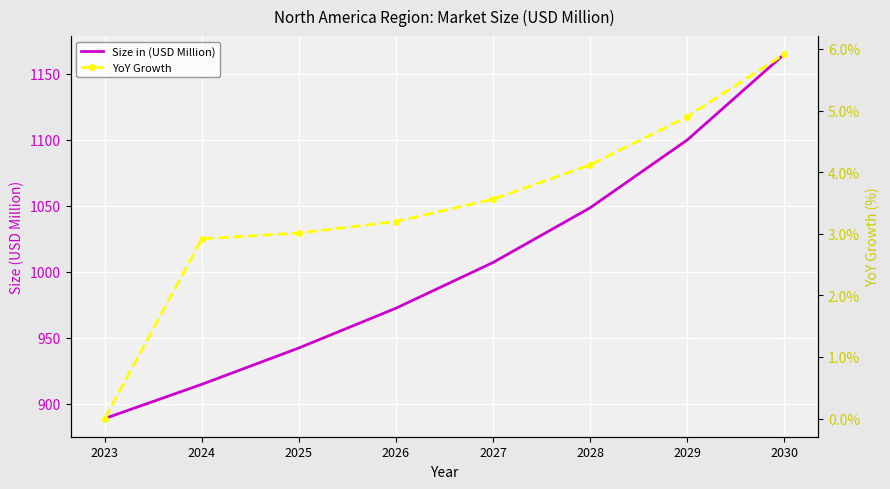

At which category does the chart reach its minimum across all series?

2023